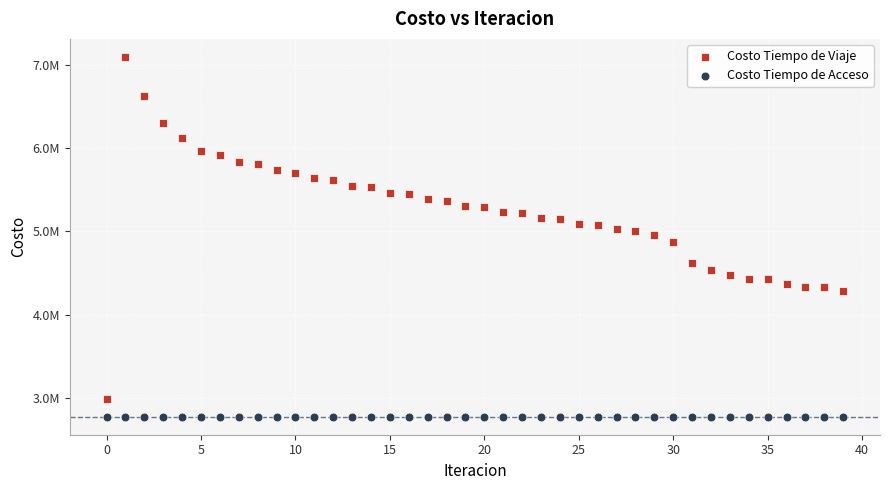

Which series contains the lowest Y value?

Costo Tiempo de Acceso